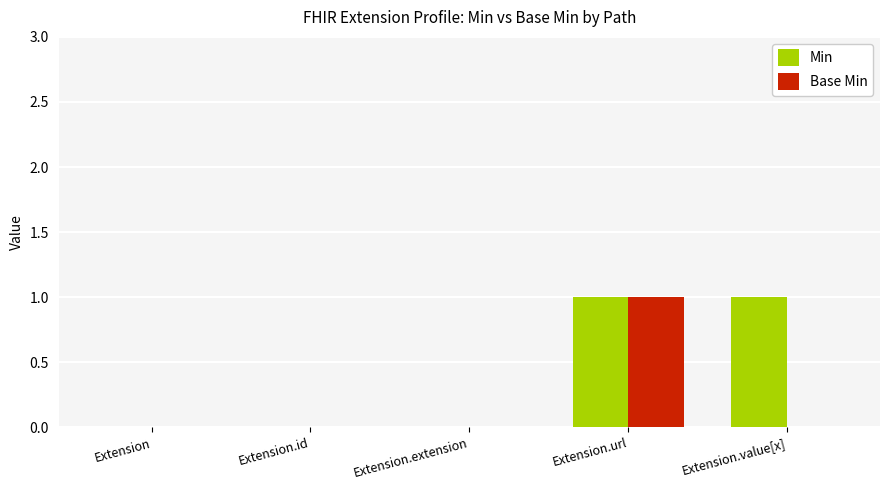

How many series are shown in this chart?

2